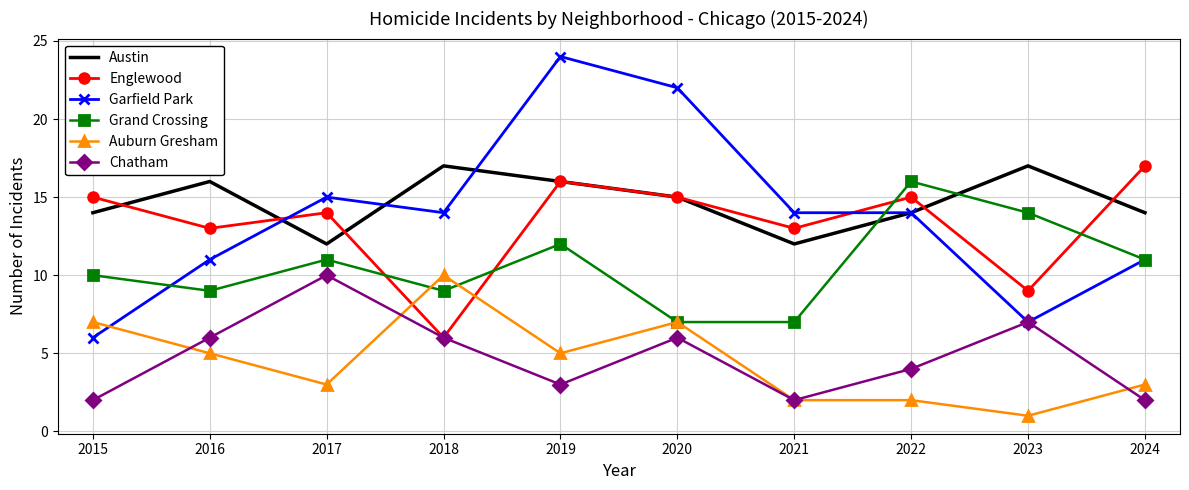

Which series has the widest spread of values?

Garfield Park